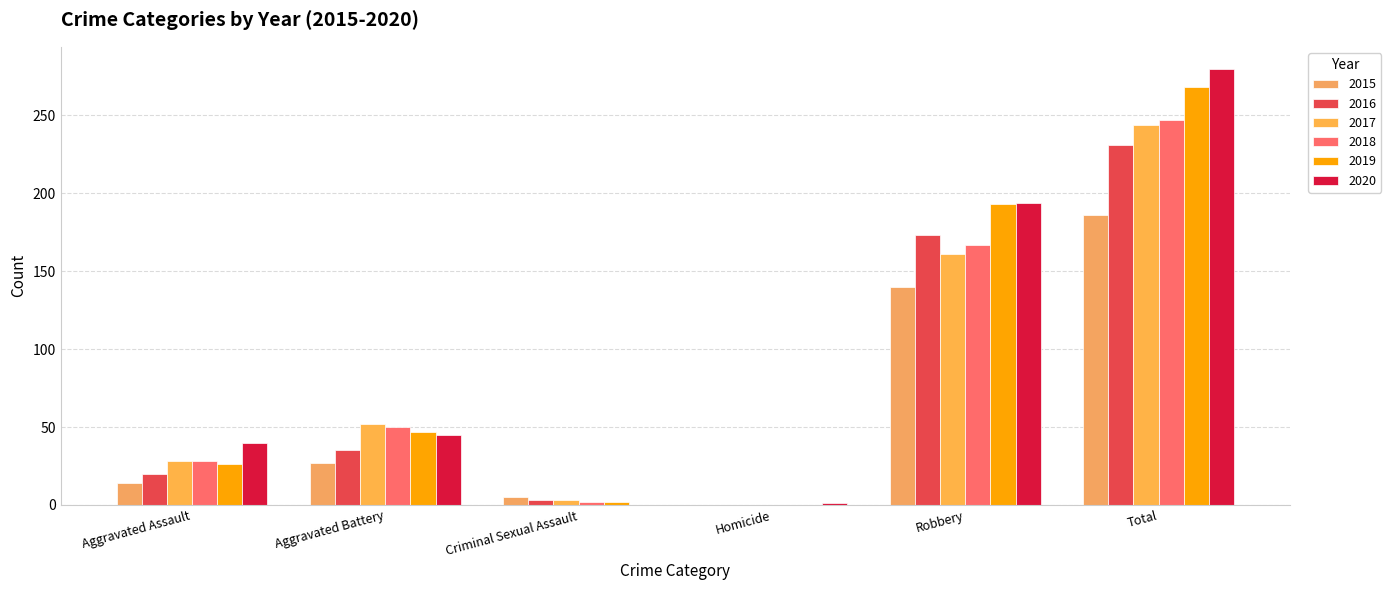

Between Homicide and Total, which series saw the biggest shift?

2020